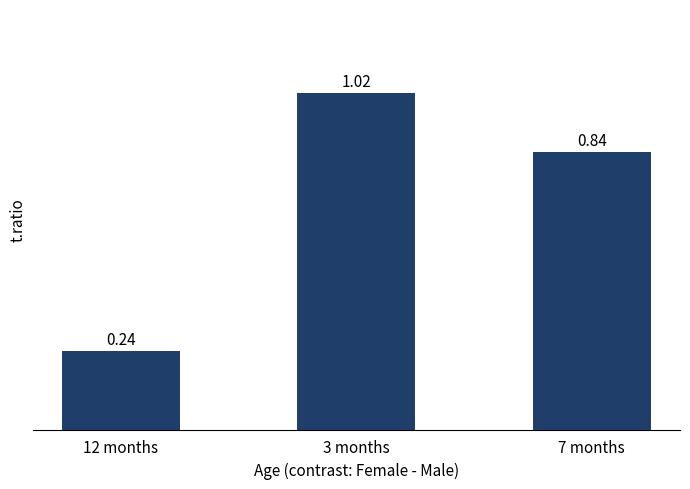

Are the bars horizontal?

No